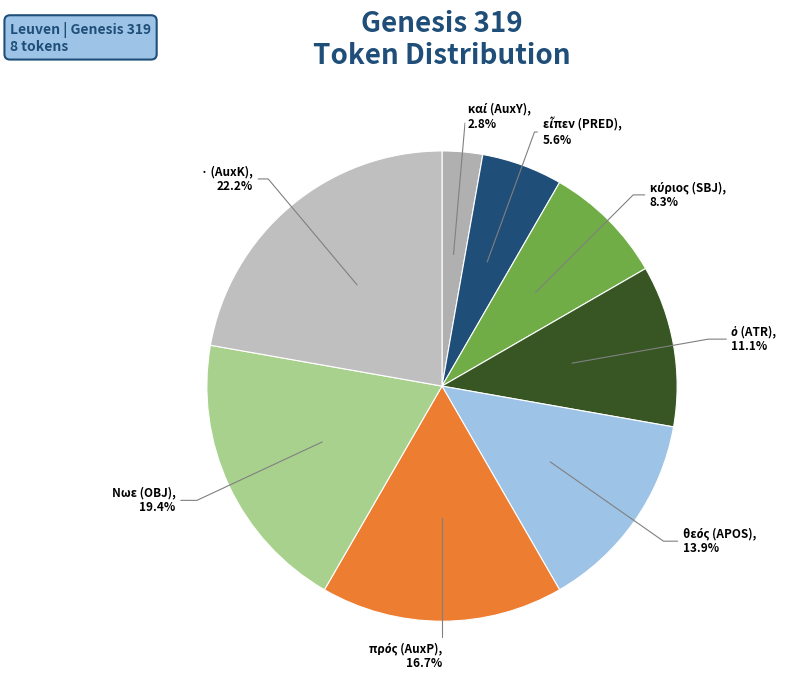

Is there a majority slice in this chart?

No